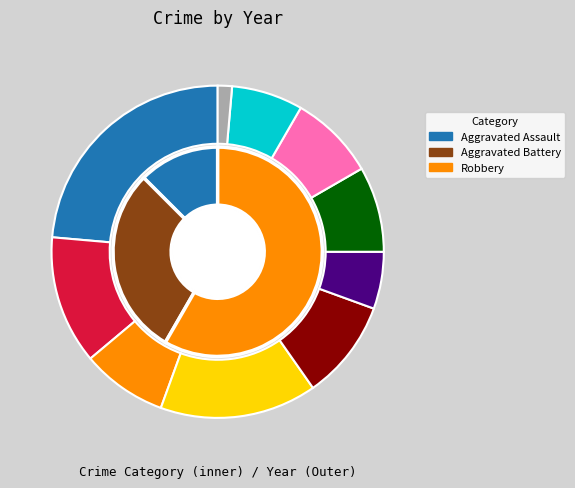

To the nearest percent, what percentage of the pie is 2023?

7%